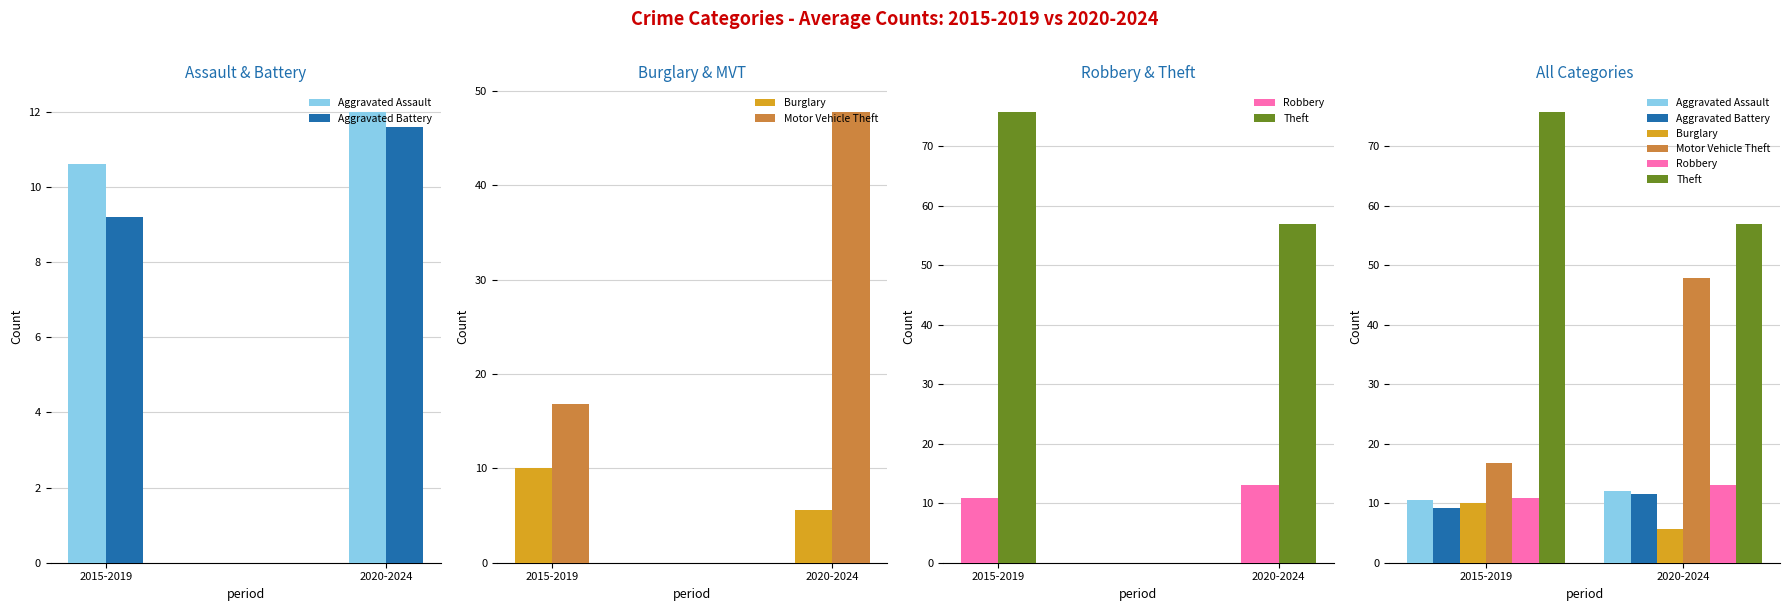

What value does the Robbery series have at 2015-2019?

10.8